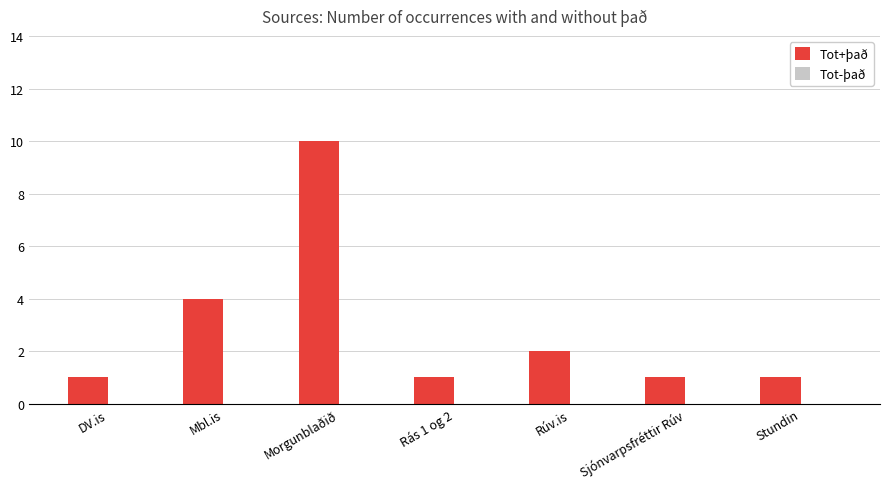

Reading left to right, list all the values displayed in this chart.

1	4	10	1	2	1	1